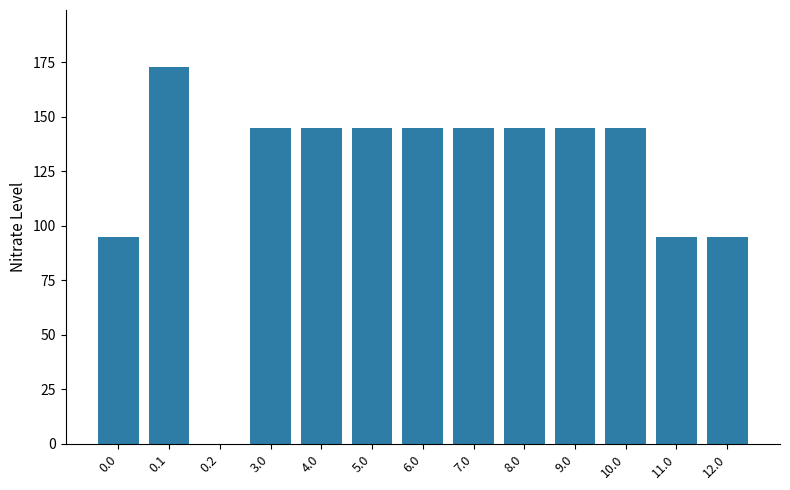

What is the sum of the values at 11.0 and 12.0?

189.7